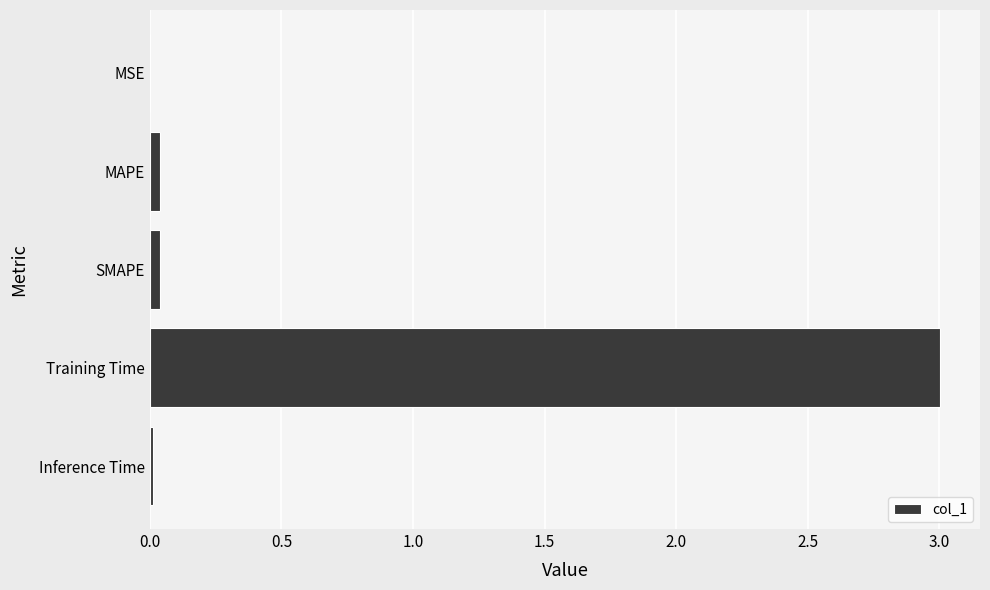

What is the greatest value displayed?

3.0